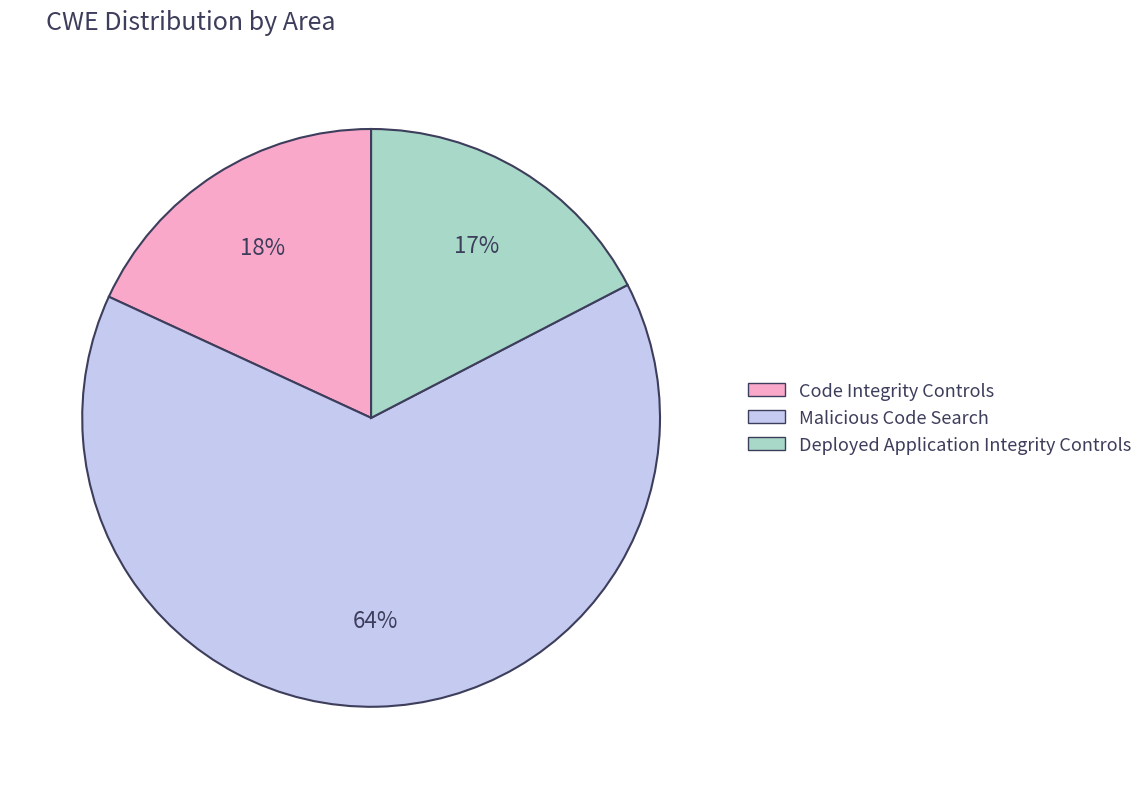

How many segments does this pie chart have?

3